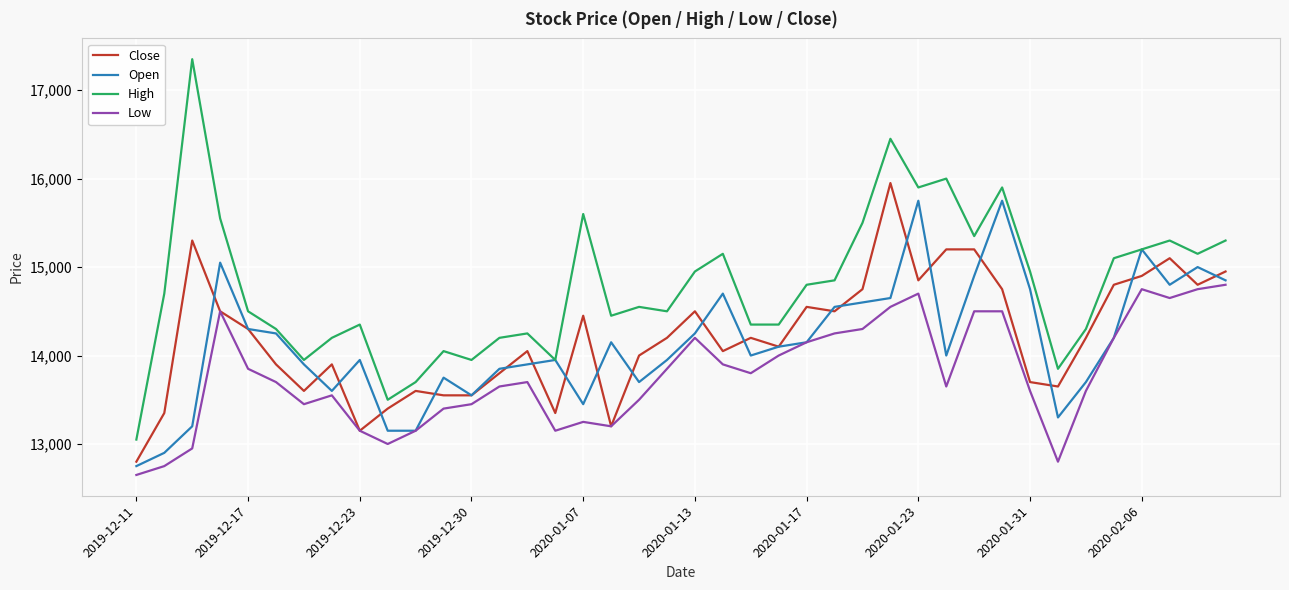

What is the minimum value for Open?

12750